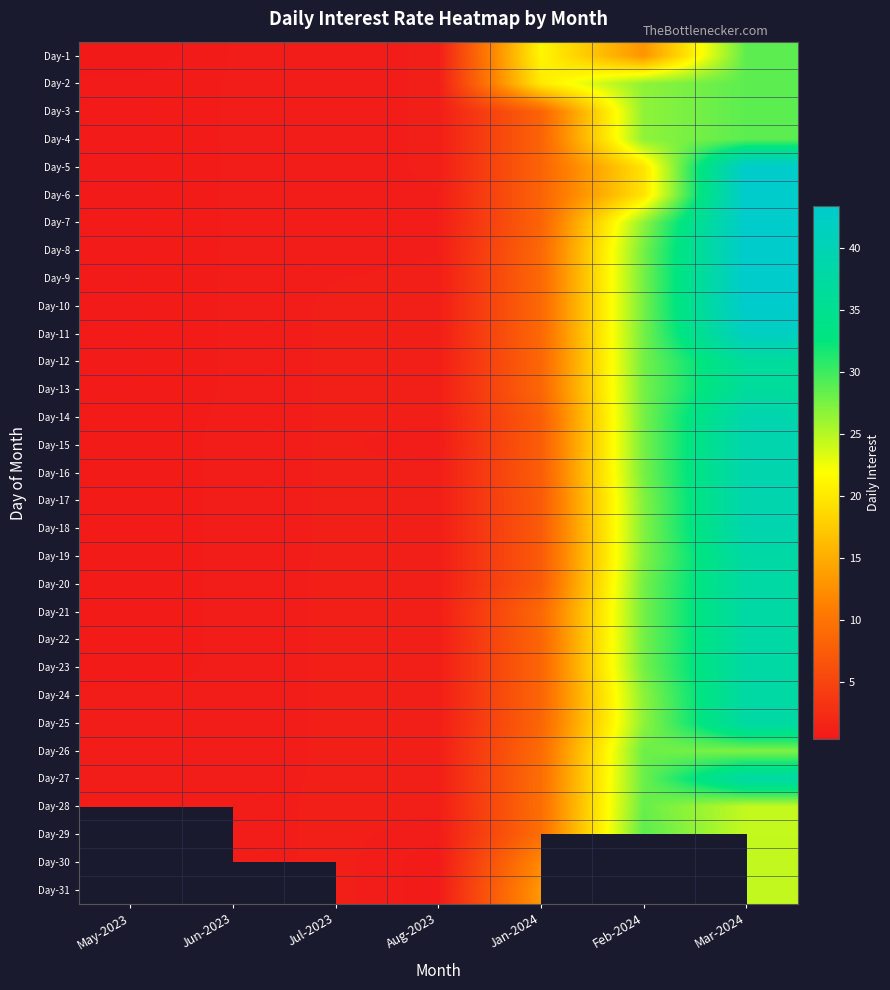

Rank the series at Jul-2023 from lowest to highest value.

Day-1, Day-2, Day-3, Day-4, Day-5, Day-6, Day-7, Day-8, Day-9, Day-10, Day-11, Day-12, Day-13, Day-14, Day-15, Day-16, Day-17, Day-18, Day-19, Day-20, Day-21, Day-22, Day-23, Day-24, Day-25, Day-26, Day-27, Day-28, Day-29, Day-30, Day-31